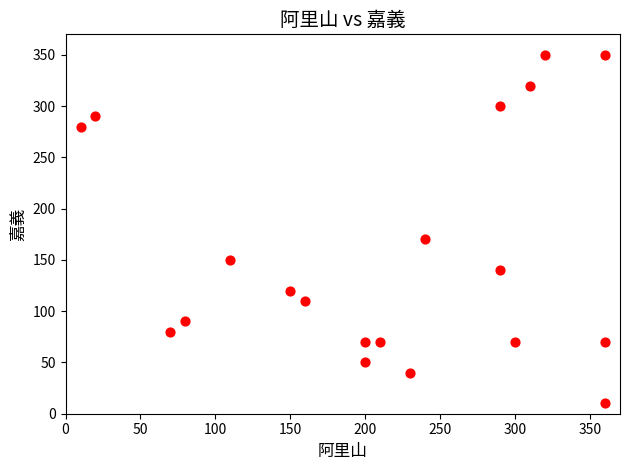

What is the range of X values (max minus min)?

350